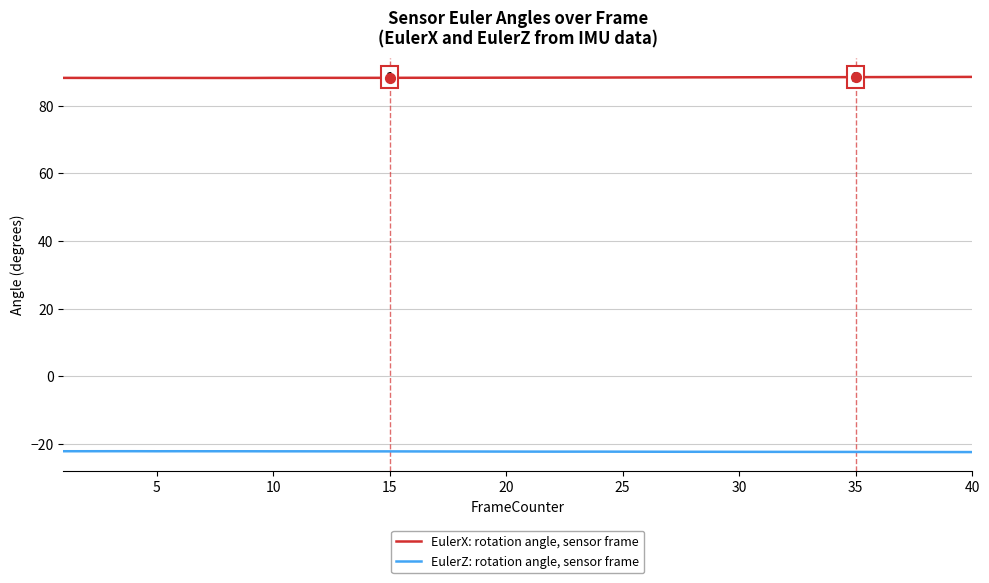

Which series has the largest total across all categories?

EulerX: rotation angle, sensor frame